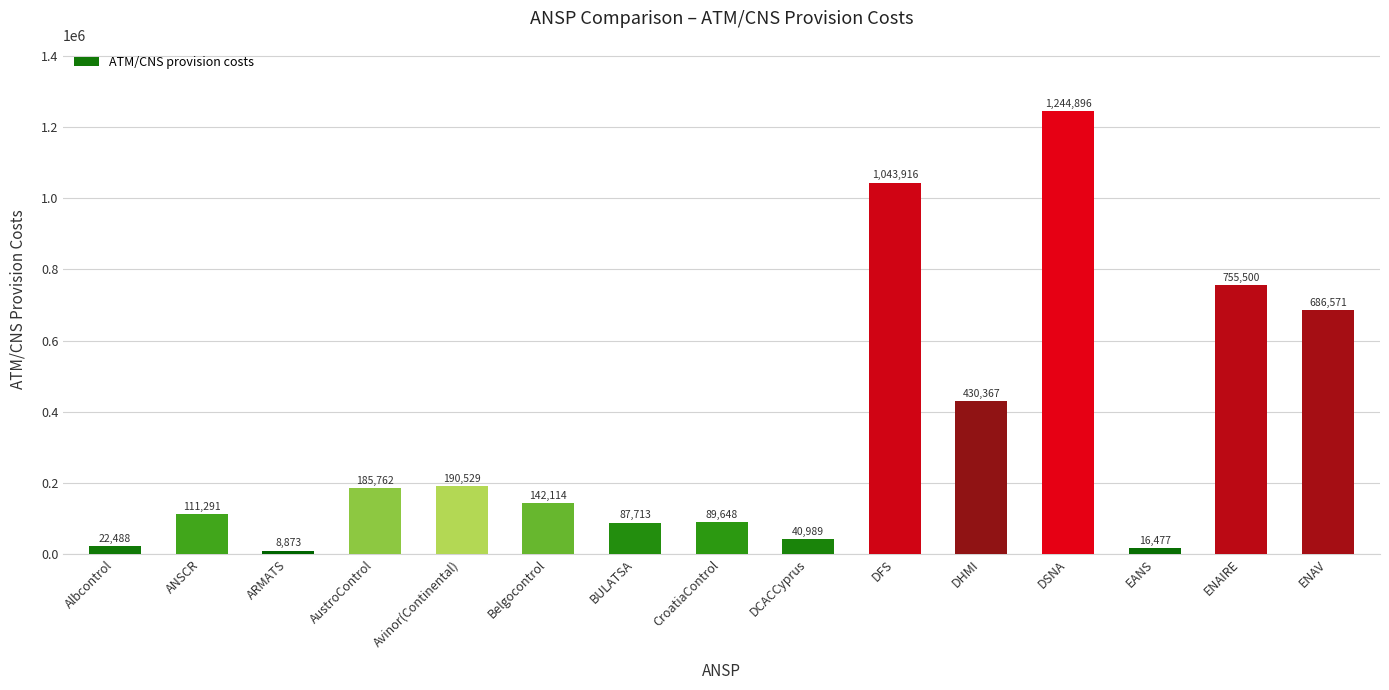

Reading right to left, list all the values displayed in this chart.

ENAV=686571	ENAIRE=755500	EANS=16477	DSNA=1244896	DHMI=430367	DFS=1043916	DCACCyprus=40989	CroatiaControl=89648	BULATSA=87713	Belgocontrol=142114	Avinor(Continental)=190529	AustroControl=185762	ARMATS=8873	ANSCR=111291	Albcontrol=22488